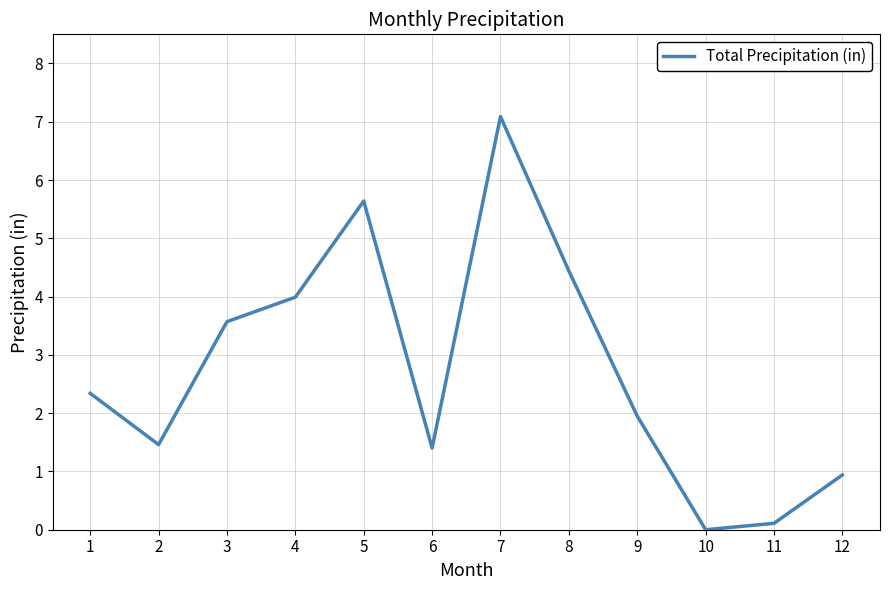

What is the change in value from 1 to 3?

+1.2